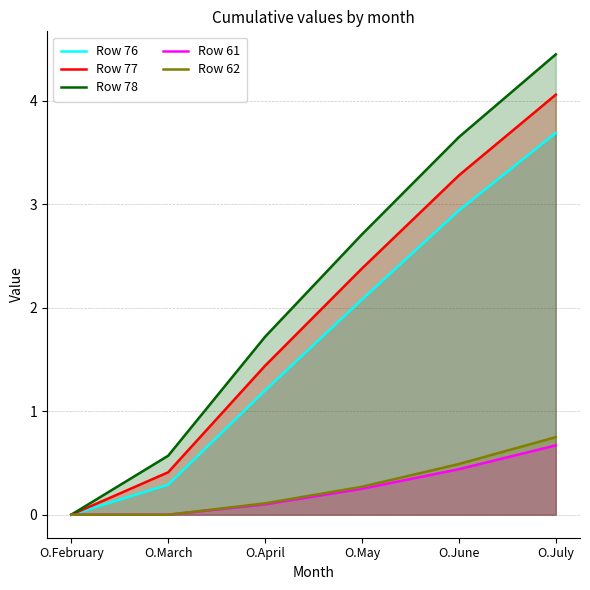

Between O.June and O.April, which is larger?

O.June